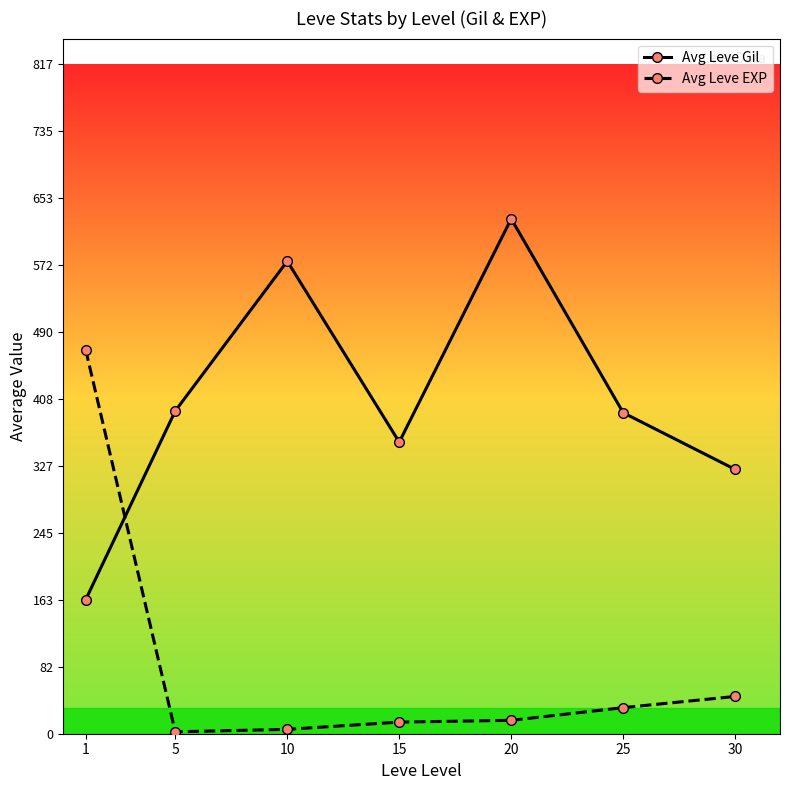

How many lines are shown in the chart?

2